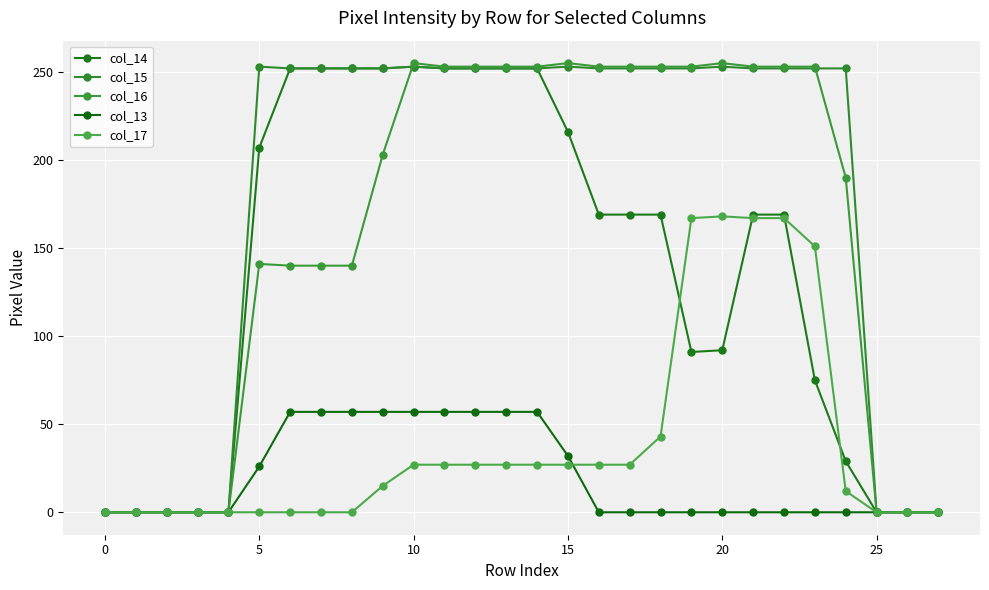

Count the number of data series in this chart.

5